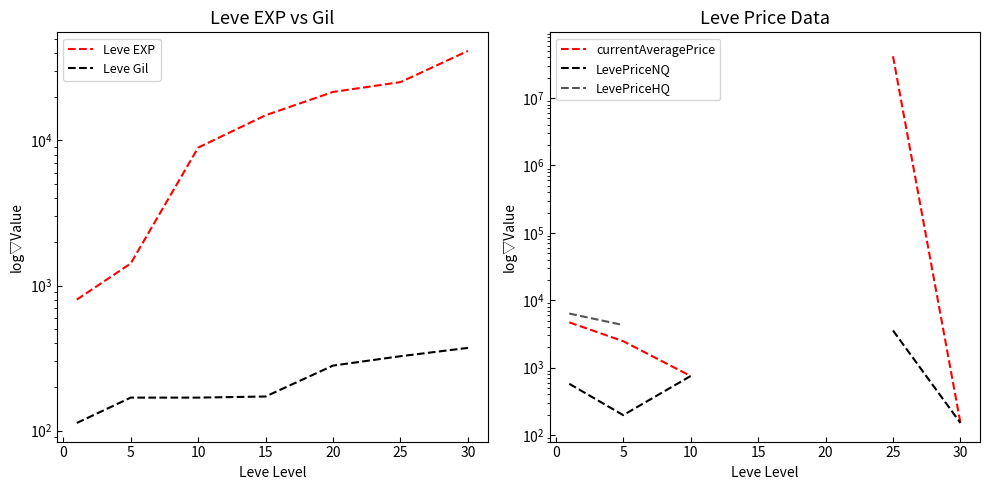

True or false: LevePriceNQ has more than 2 interior local peaks.

False